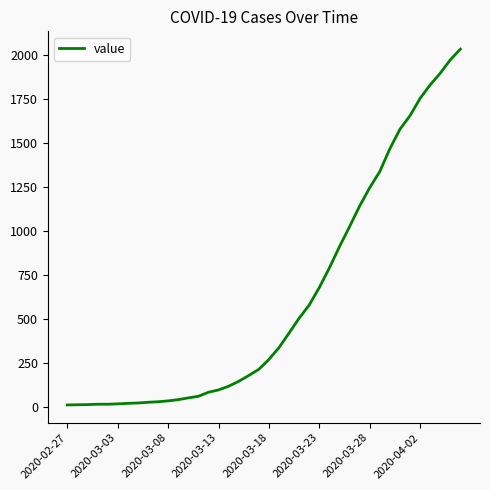

What is the difference between the maximum and minimum values?

2019